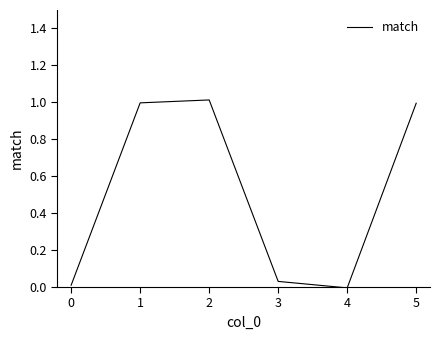

What is the difference between the second highest and second lowest values?

1.0